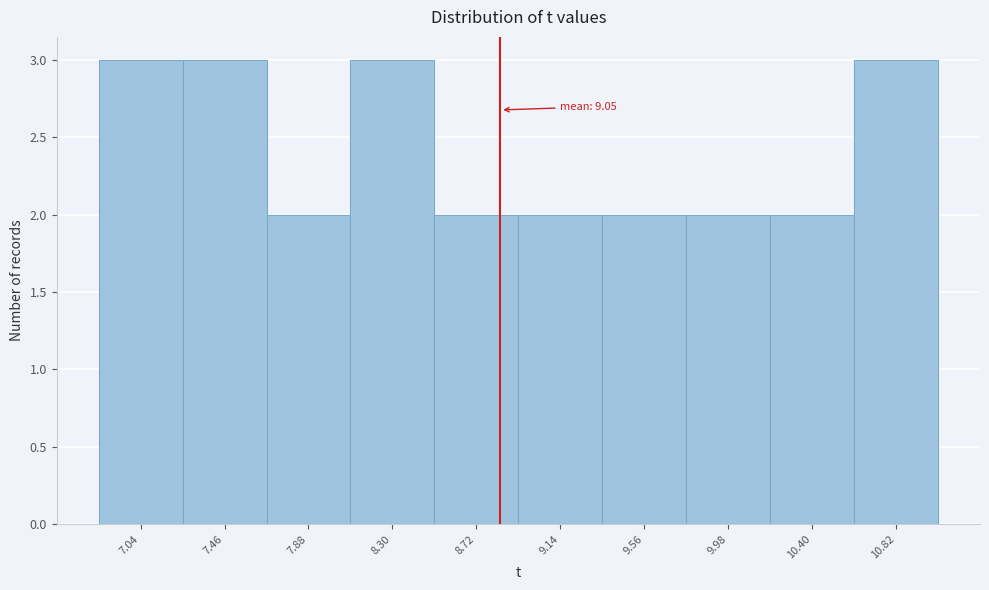

Reading right to left, transcribe all the data shown in this chart.

3	2	2	2	2	2	3	2	3	3